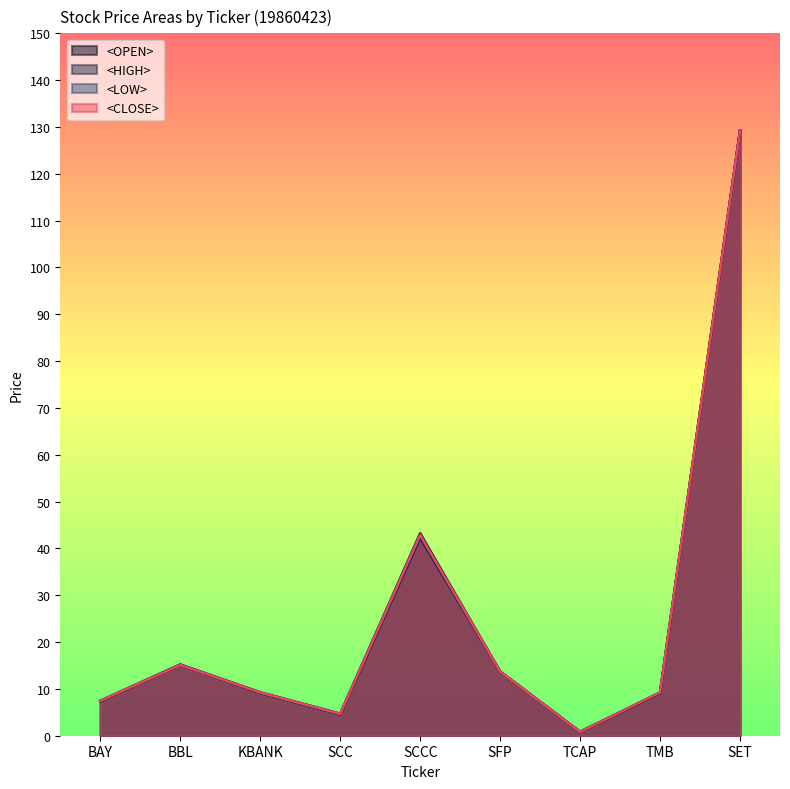

What is the value of the <HIGH> point at the 2nd from the left?

15.2